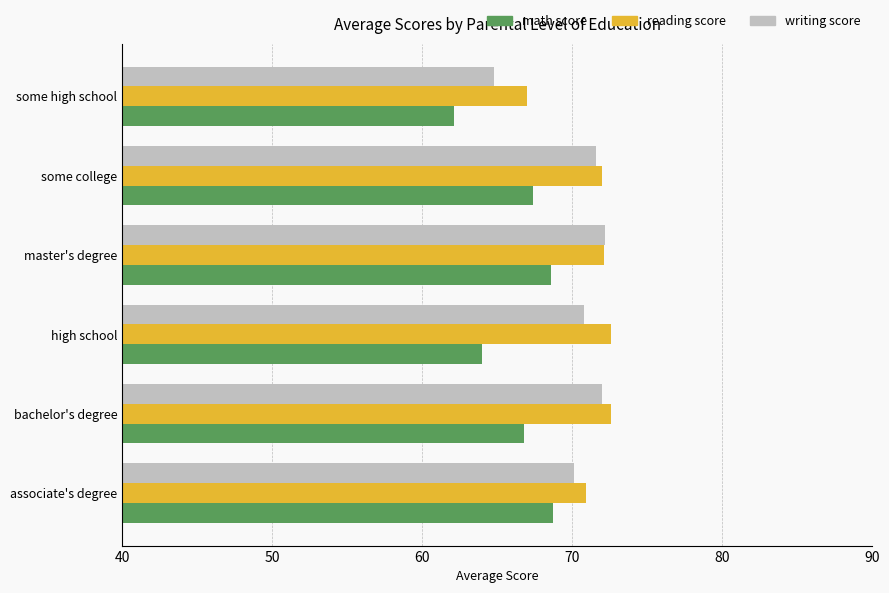

What is the difference between the maximum and minimum values in the writing score series?

7.4